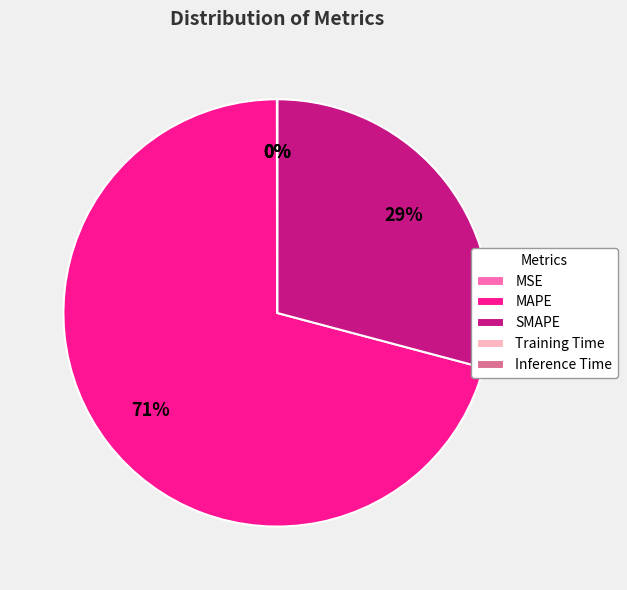

What percentage is the SMAPE slice, to the nearest percent?

29%